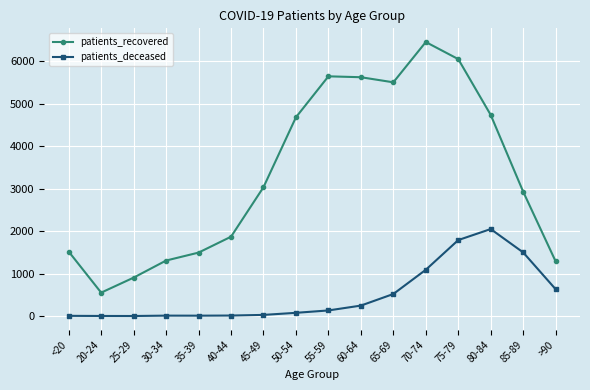

At which category does patients_recovered reach its first local valley?

20-24